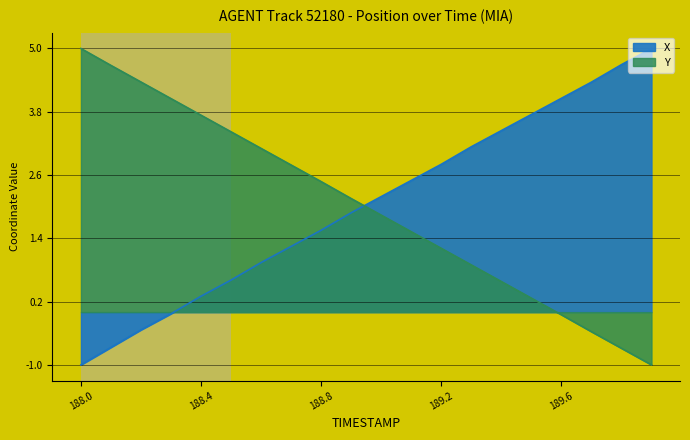

Rank the series by their maximum value, from highest to lowest.

X, Y